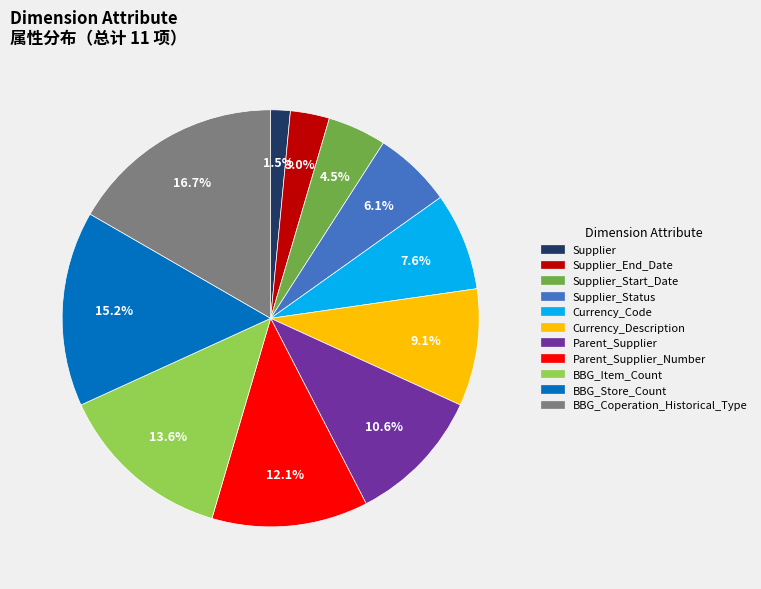

Is there a majority slice in this chart?

No